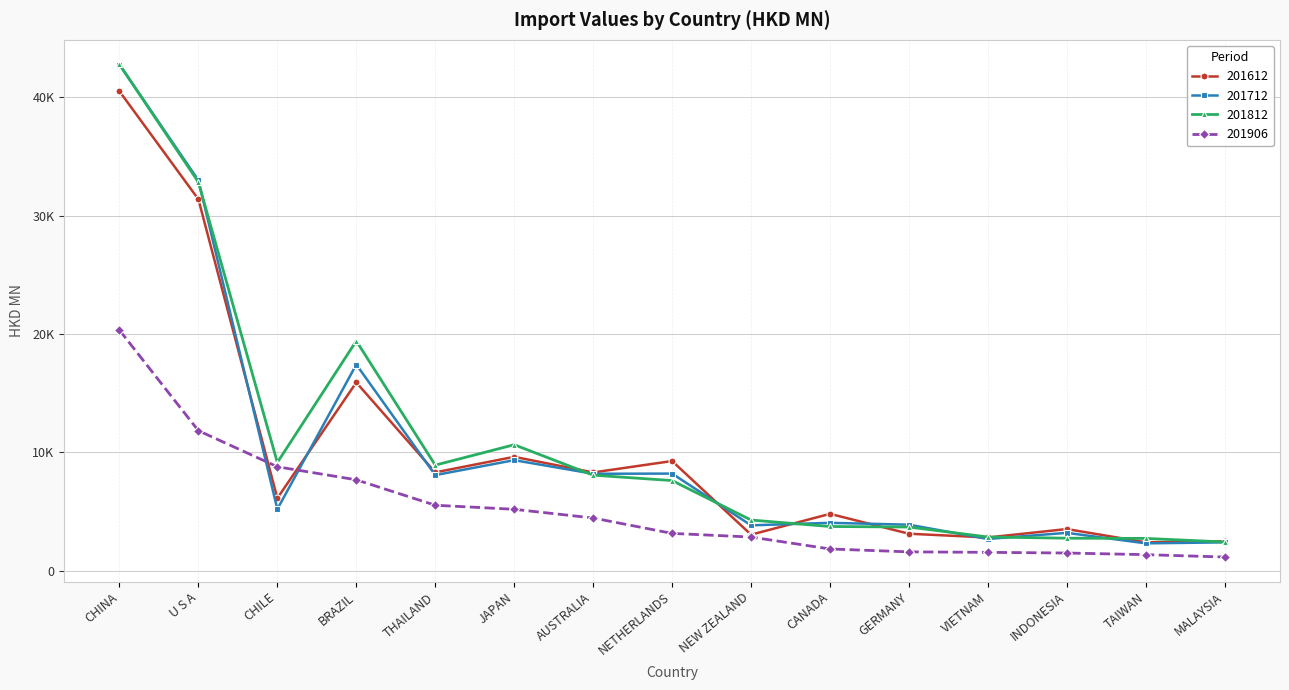

Where is the first local maximum for 201612?

BRAZIL